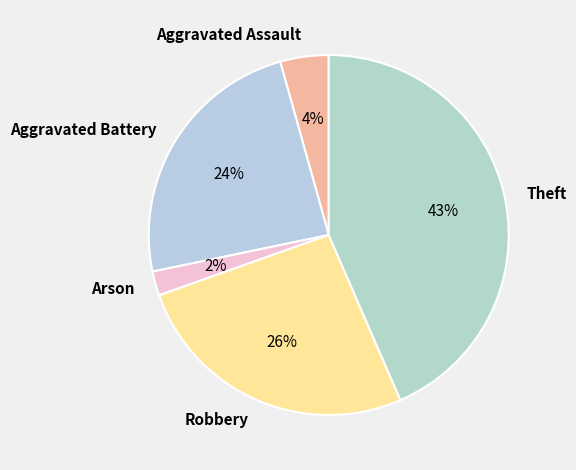

To the nearest percent, what portion does Aggravated Battery represent?

24%